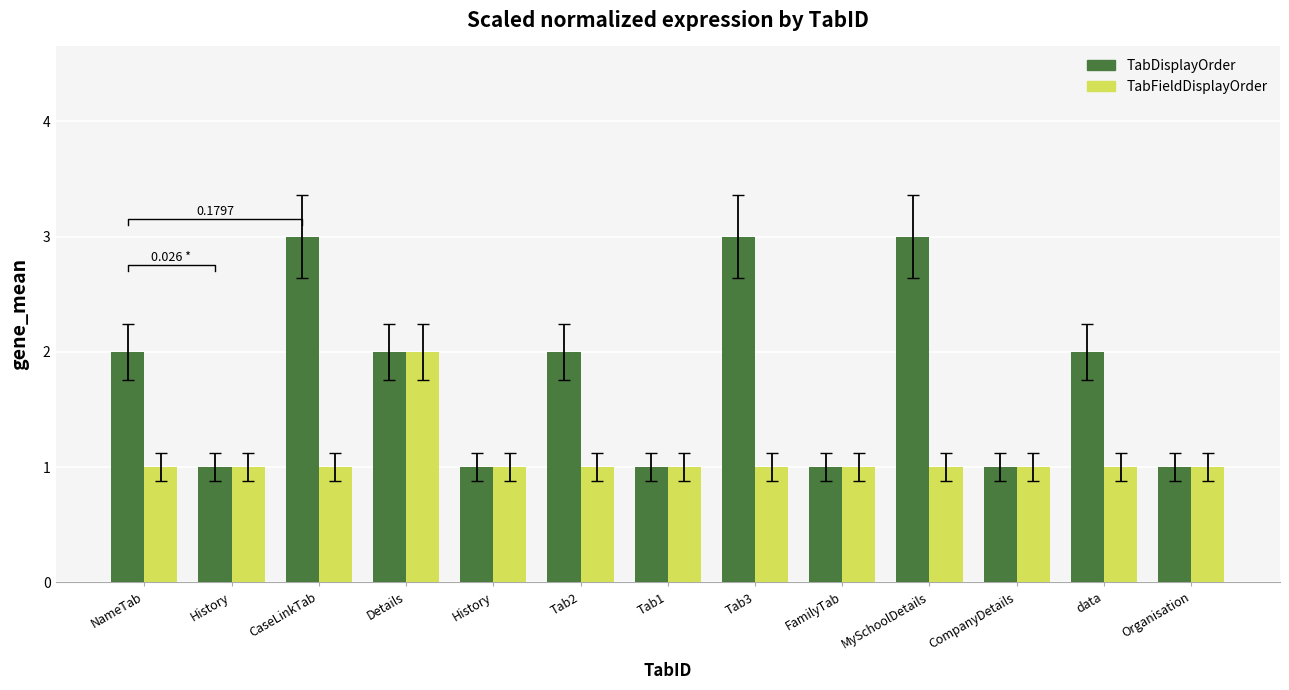

How many distinct data groups are displayed?

2